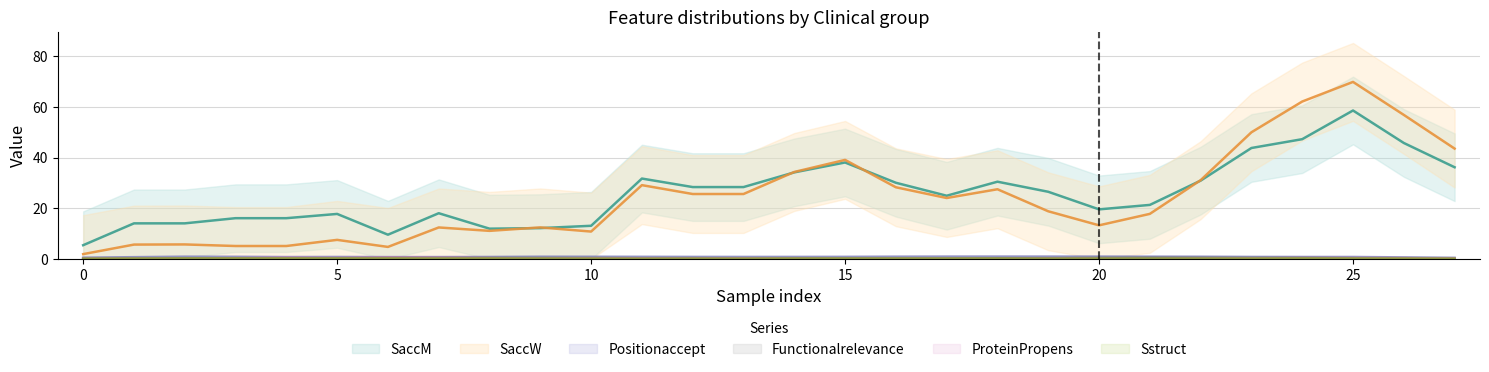

What is the sum of the ProteinPropens values at 27 and 15?

0.3